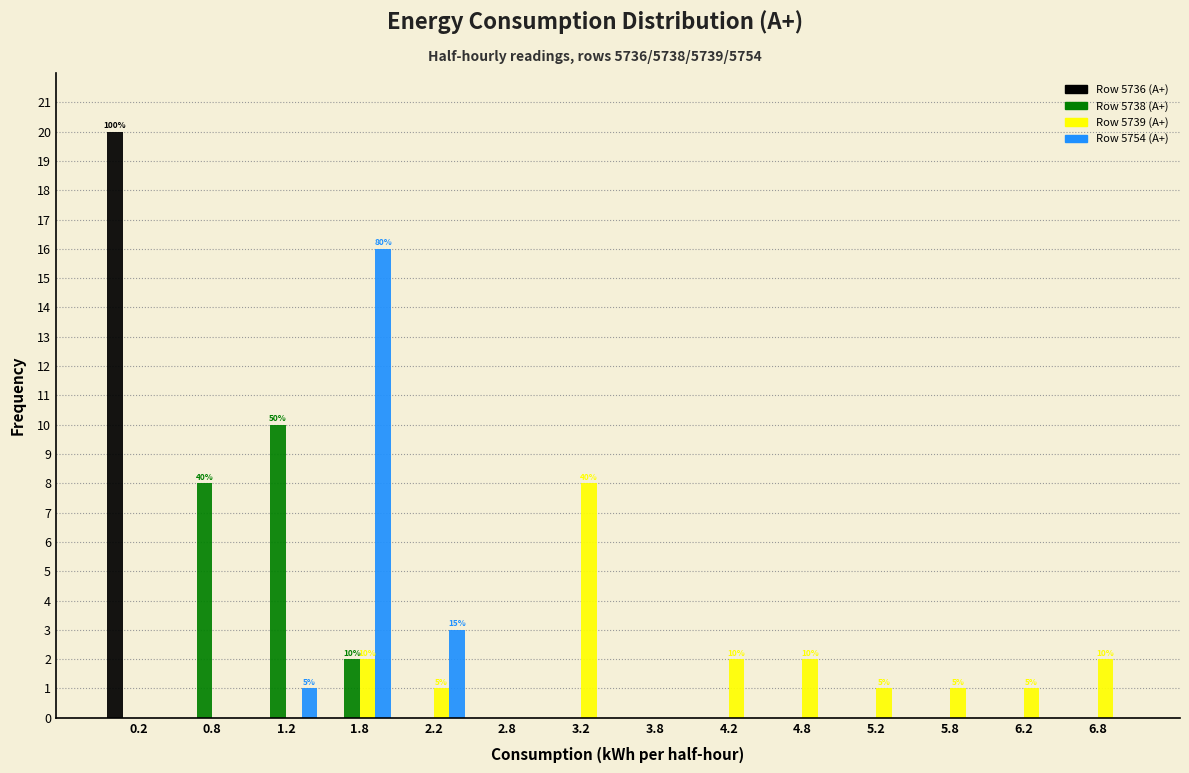

In the Row 5738 (A+) series, which range on the x-axis has the tallest bar?

1.0 to 1.5